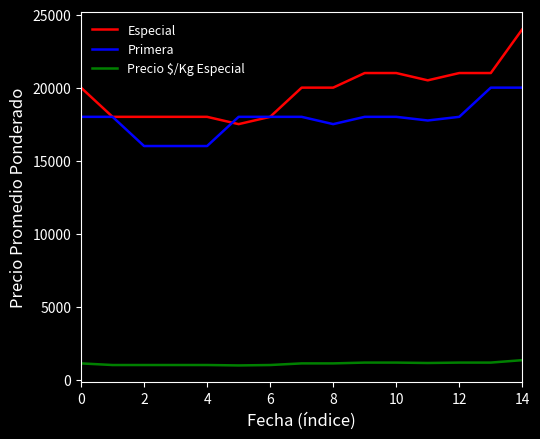

True or false: Precio $/Kg Especial and Especial intersect in this chart.

False